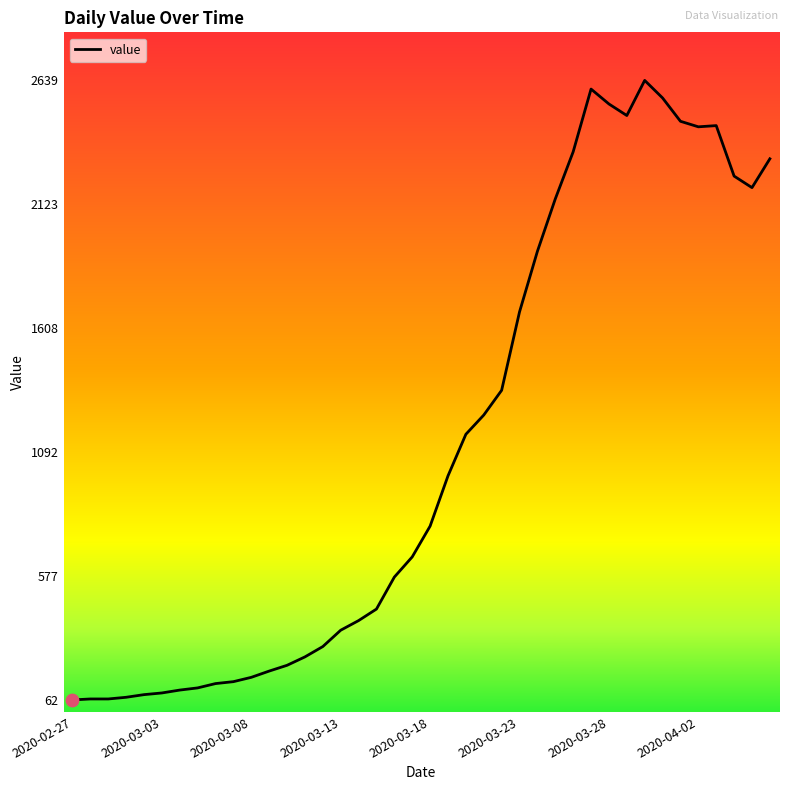

What is the difference between the maximum and minimum values?

2577